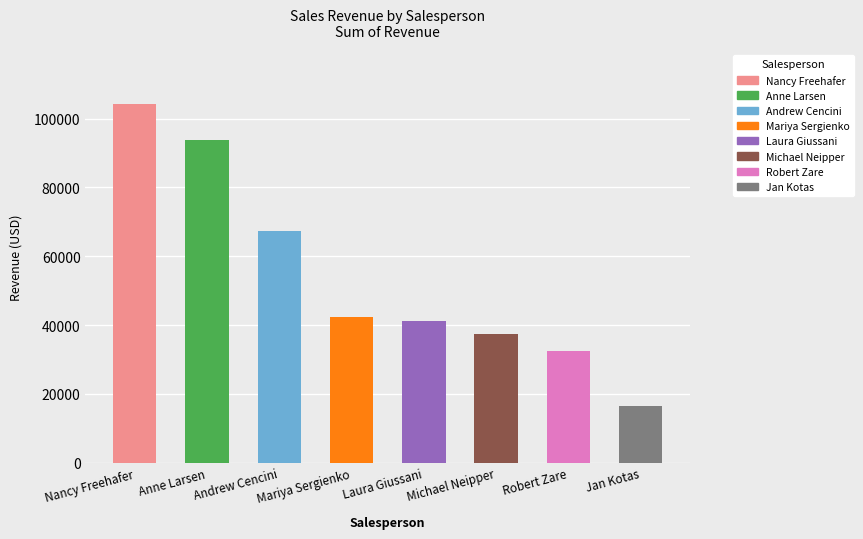

Is it true that the value at Laura Giussani is 19654.2?

False